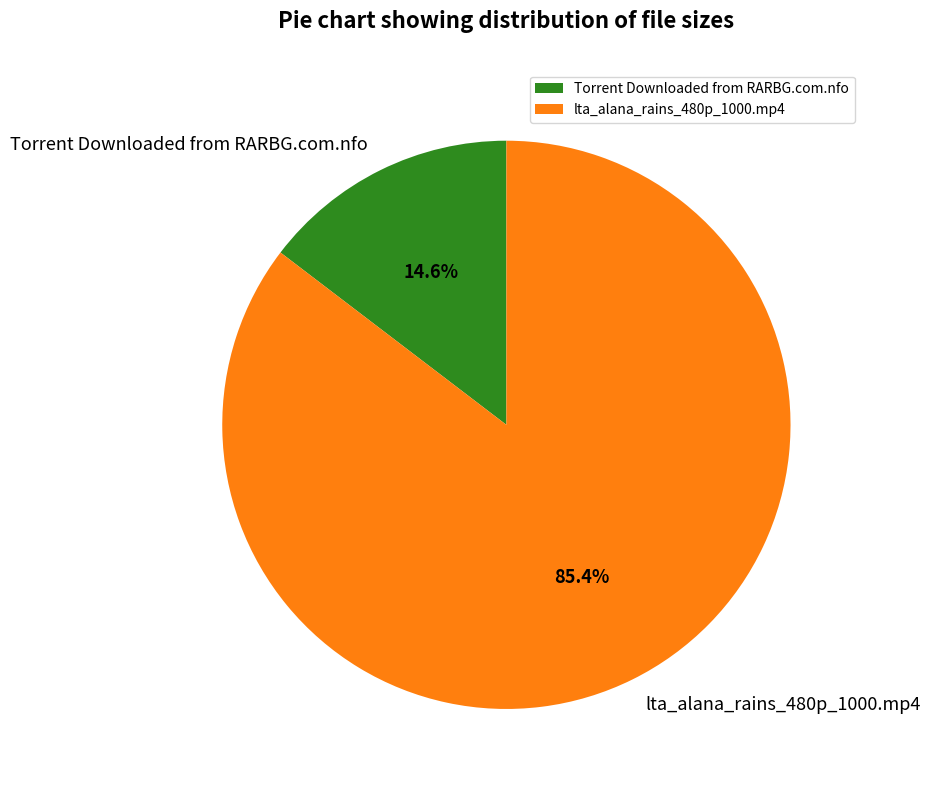

How many segments does this pie chart have?

2